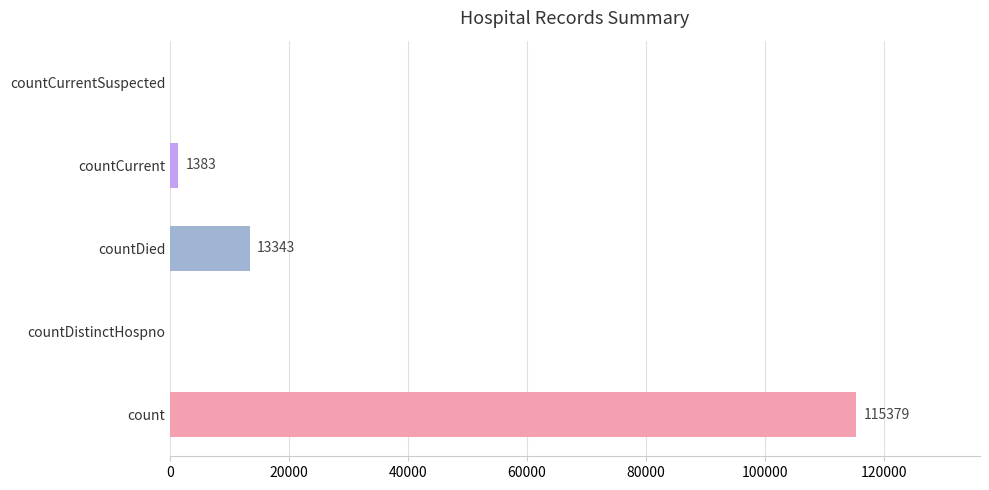

Are the bars horizontal?

Yes